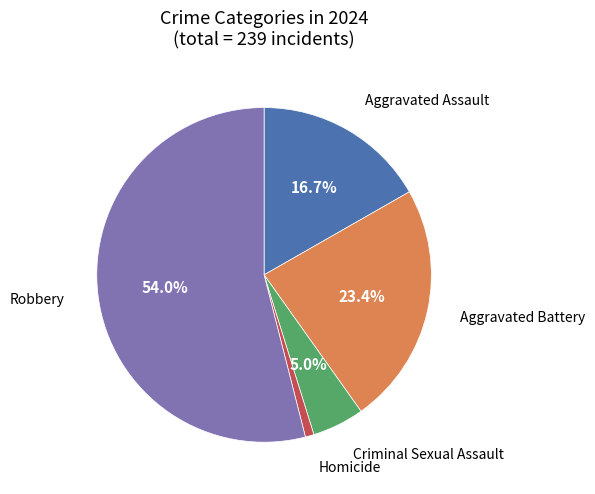

Is there a majority slice in this chart?

Yes